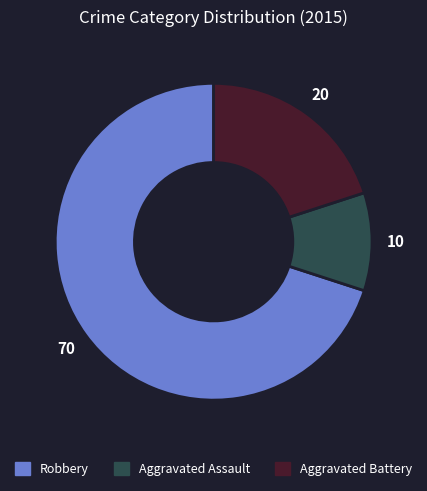

What is the smallest slice in the pie chart?

Aggravated Assault